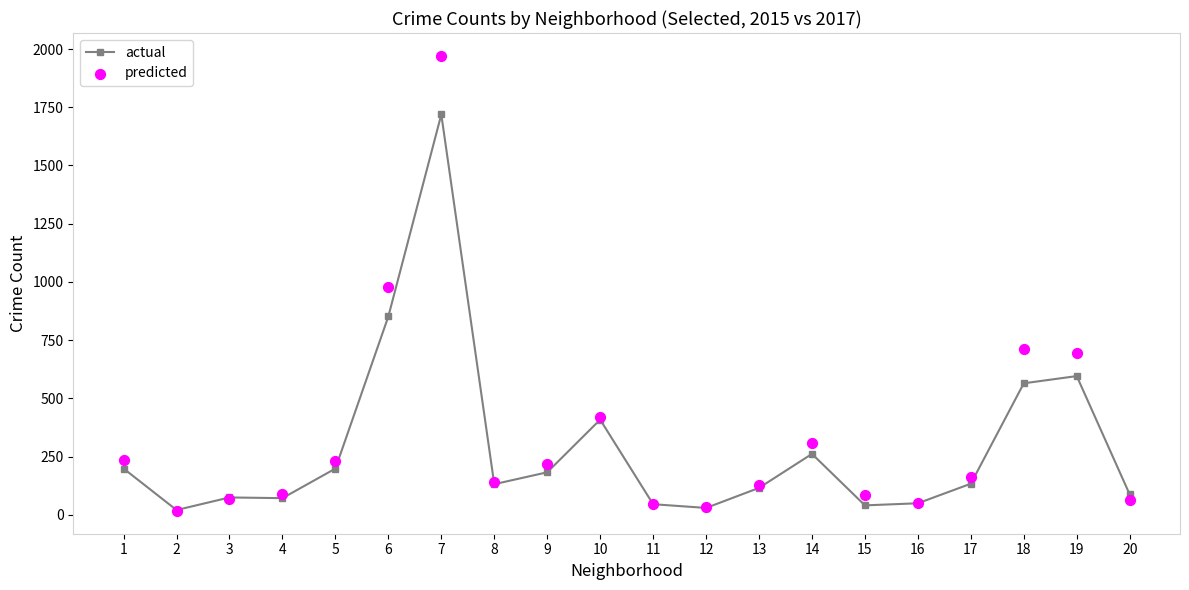

What is the total value across all series at 2?

38